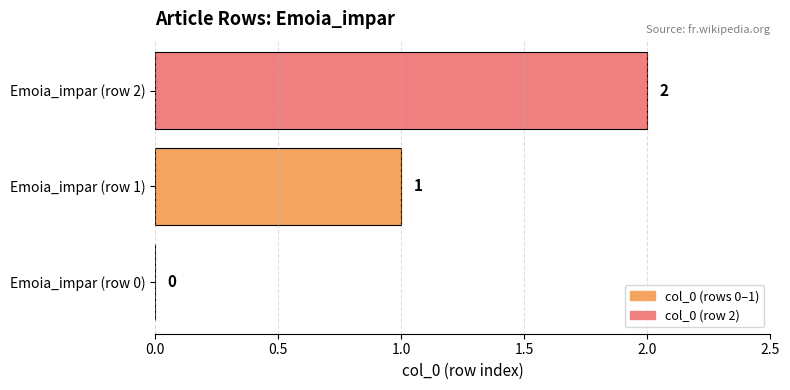

The value at Emoia_impar (row 2) is 2. True or false?

True